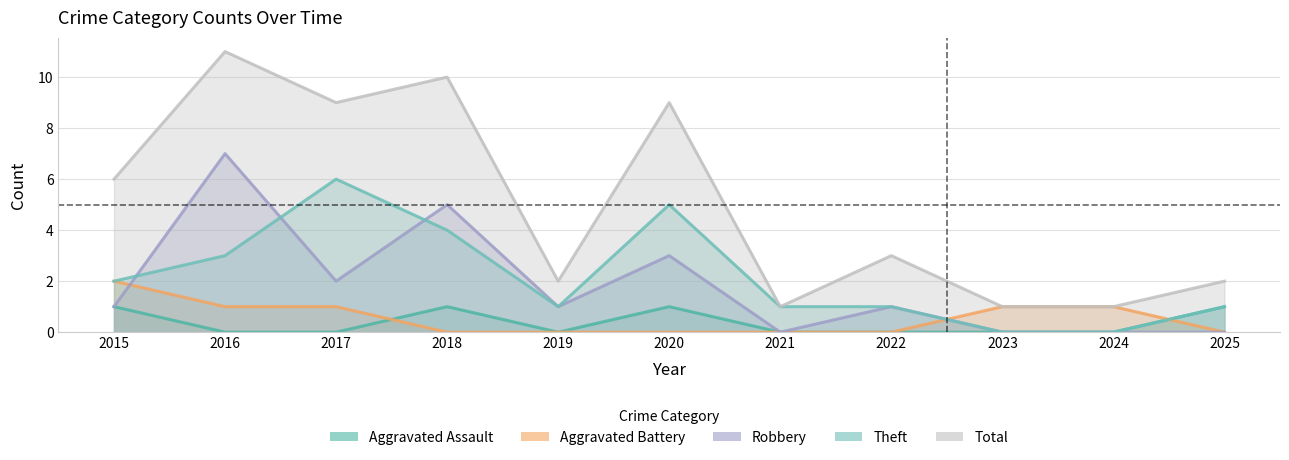

Reading left to right, transcribe all the data shown in this chart.

Aggravated Assault: 2015=1	2016=0	2017=0	2018=1	2019=0	2020=1	2021=0	2022=0	2023=0	2024=0	2025=1
Aggravated Battery: 2015=2	2016=1	2017=1	2018=0	2019=0	2020=0	2021=0	2022=0	2023=1	2024=1	2025=0
Robbery: 2015=1	2016=7	2017=2	2018=5	2019=1	2020=3	2021=0	2022=1	2023=0	2024=0	2025=0
Theft: 2015=2	2016=3	2017=6	2018=4	2019=1	2020=5	2021=1	2022=1	2023=0	2024=0	2025=1
Total: 2015=6	2016=11	2017=9	2018=10	2019=2	2020=9	2021=1	2022=3	2023=1	2024=1	2025=2